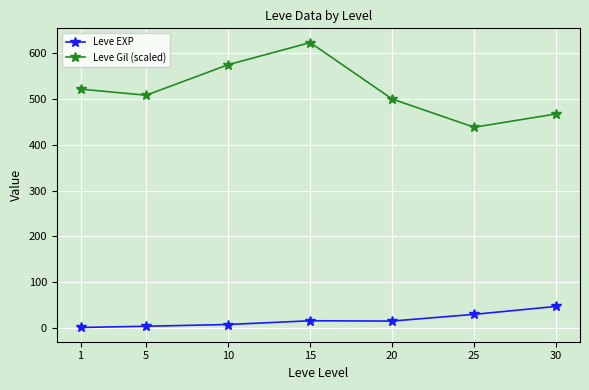

Does the chart display data point markers on the line(s)?

Yes